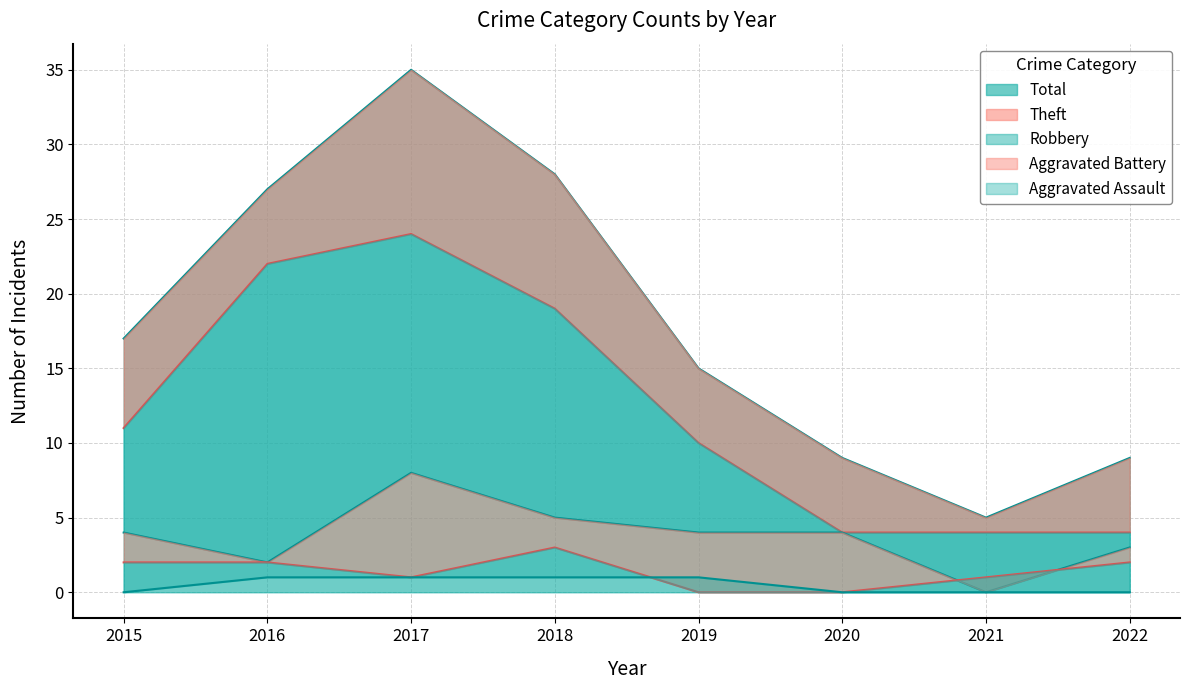

At which label does Aggravated Battery first exceed 2?

2018